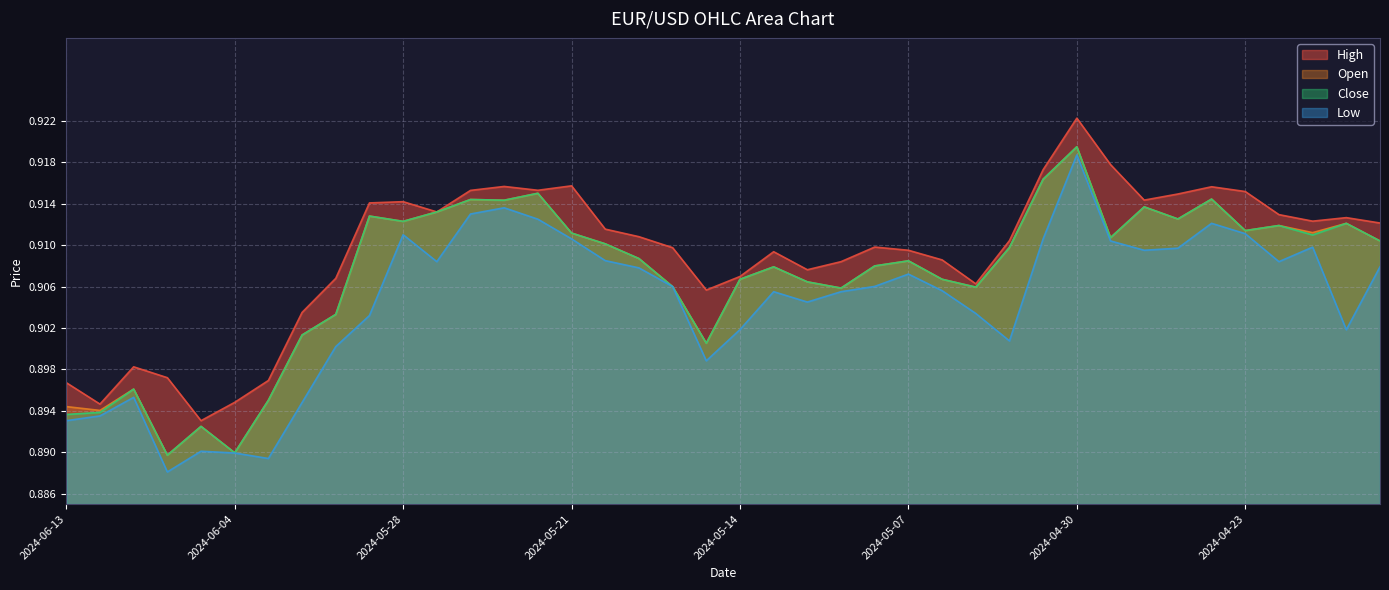

True or false: High has a value of 0.5 at 2024-05-19.

False